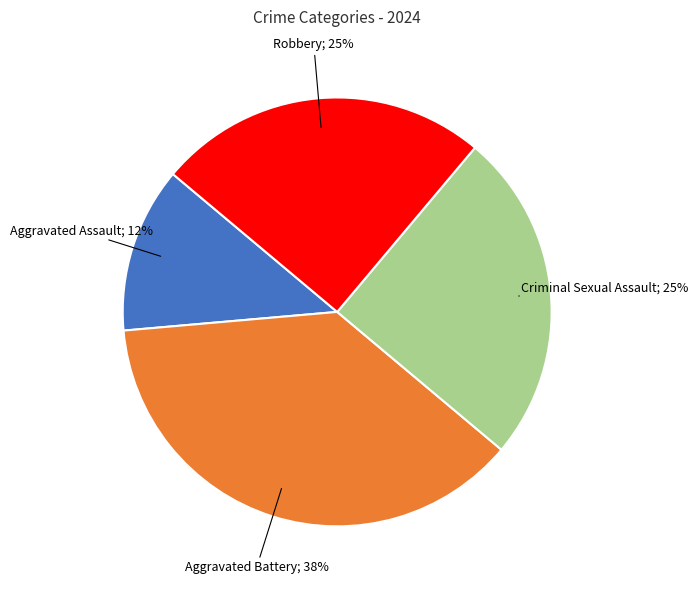

Count the number of slices in the pie.

4